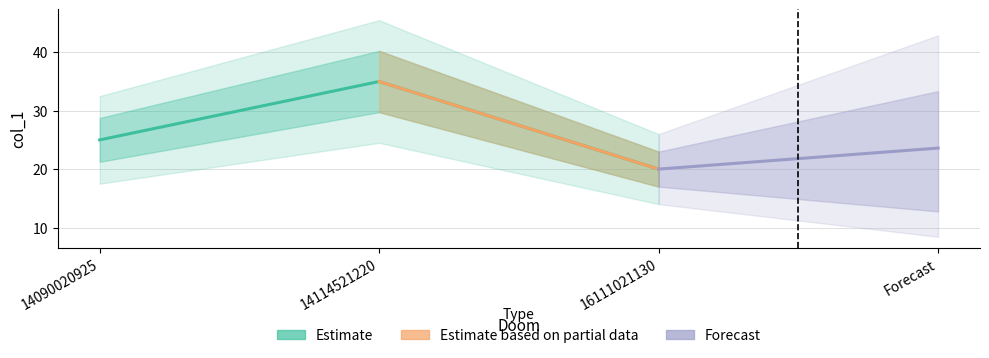

What is the value of the 2nd point from the left?

35